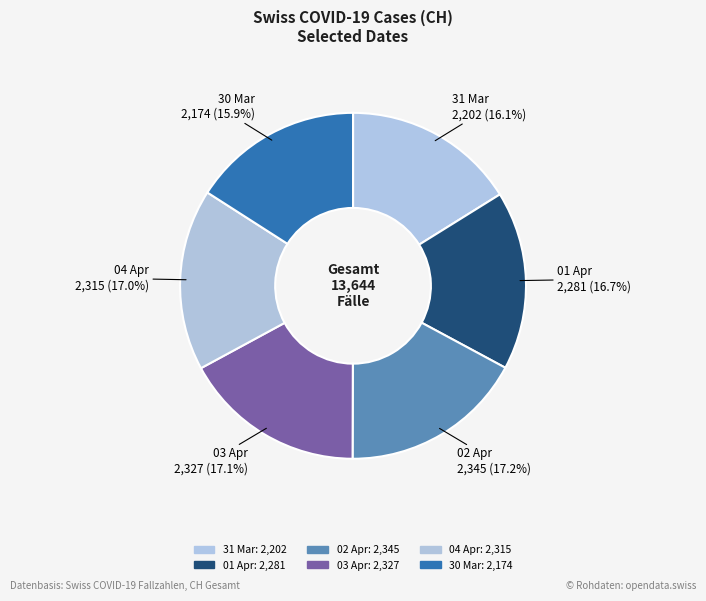

What is the largest slice in the pie chart?

2020-04-02